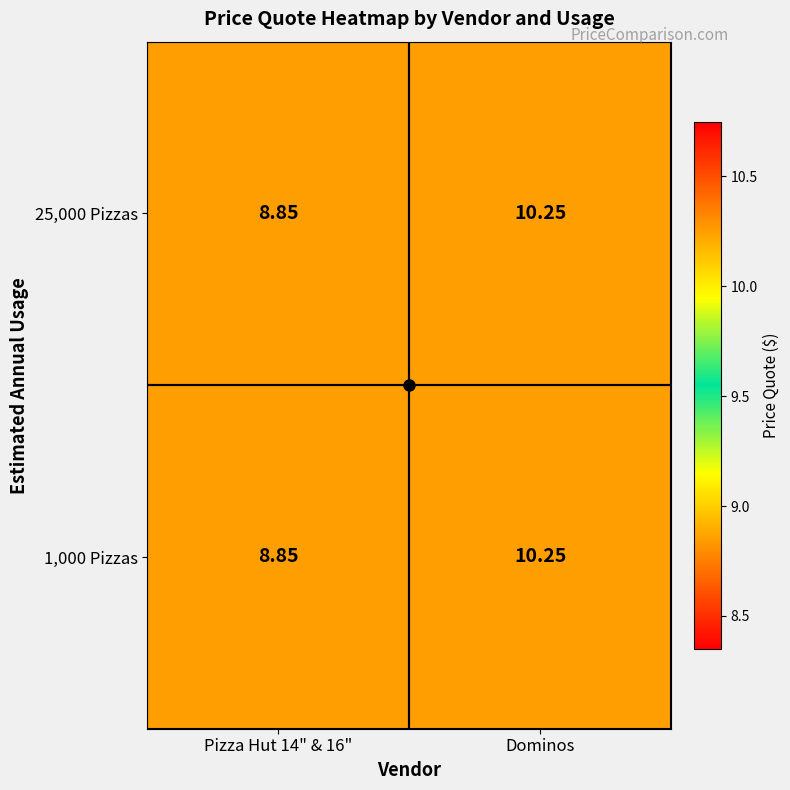

At which category does the chart reach its peak across all series?

Dominos